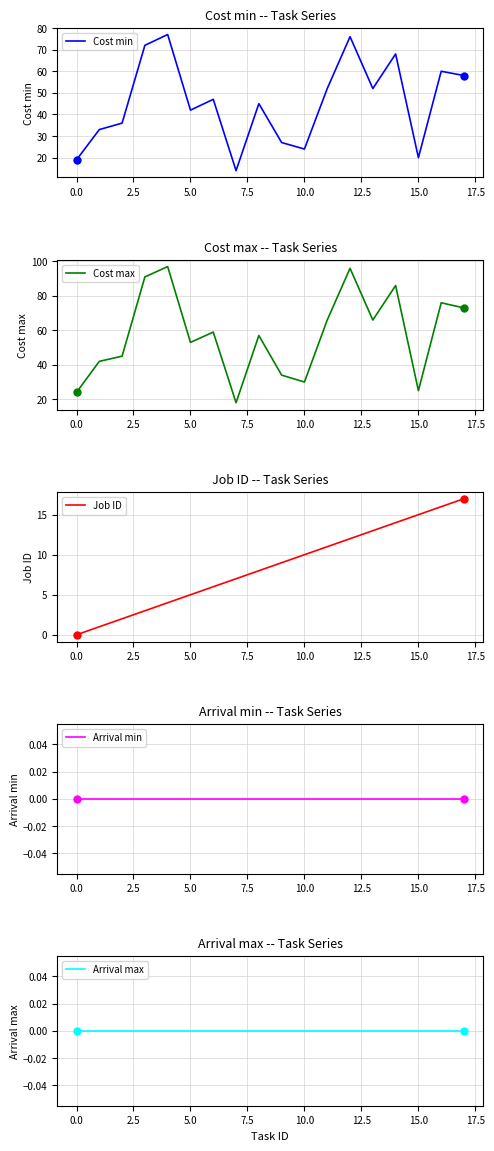

The value of Cost min at 15.0 is 14. True or false?

False